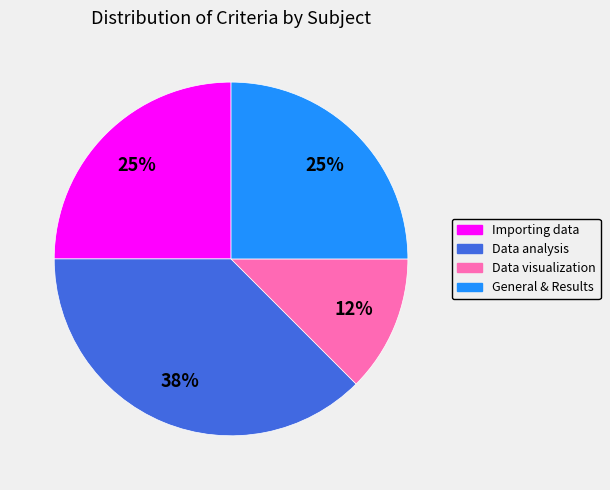

Do Importing data and Data analysis together represent more than half of the pie?

Yes